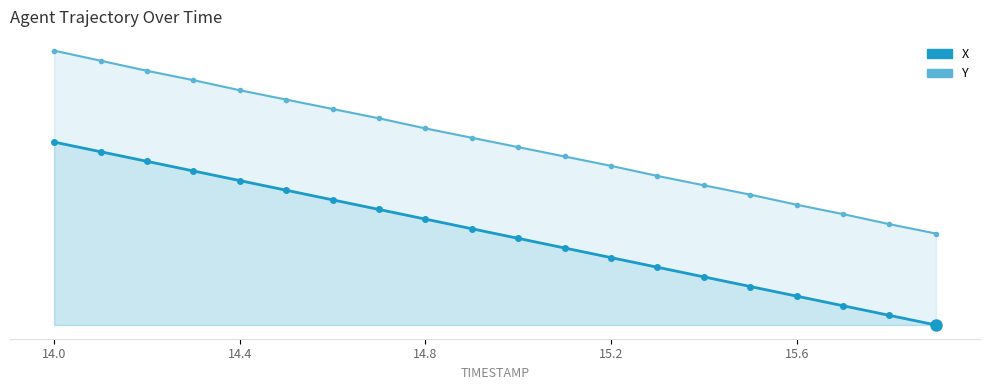

True or false: X and Y cross at least once.

False